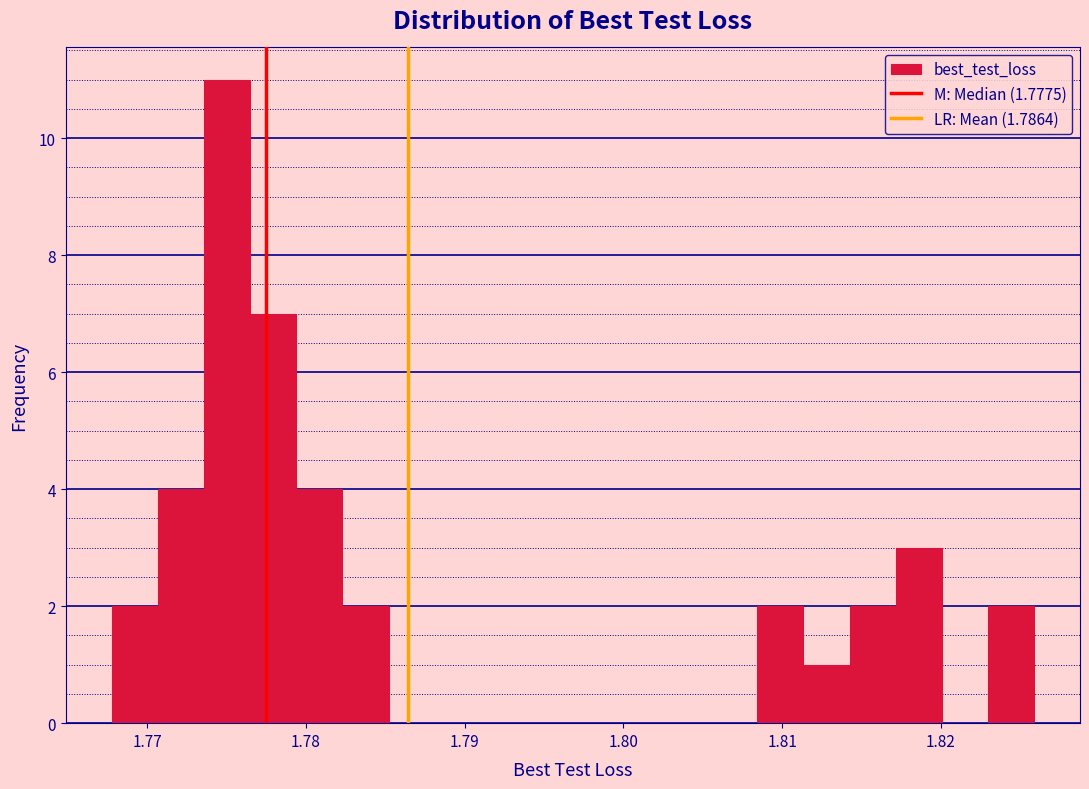

Around what value on the x-axis is the tallest bar? Give the approximate position of its centre, as read against the axis.

1.775